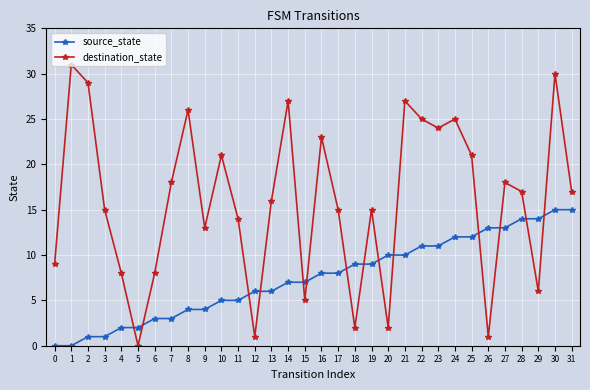

True or false: source_state and destination_state cross at least once.

True